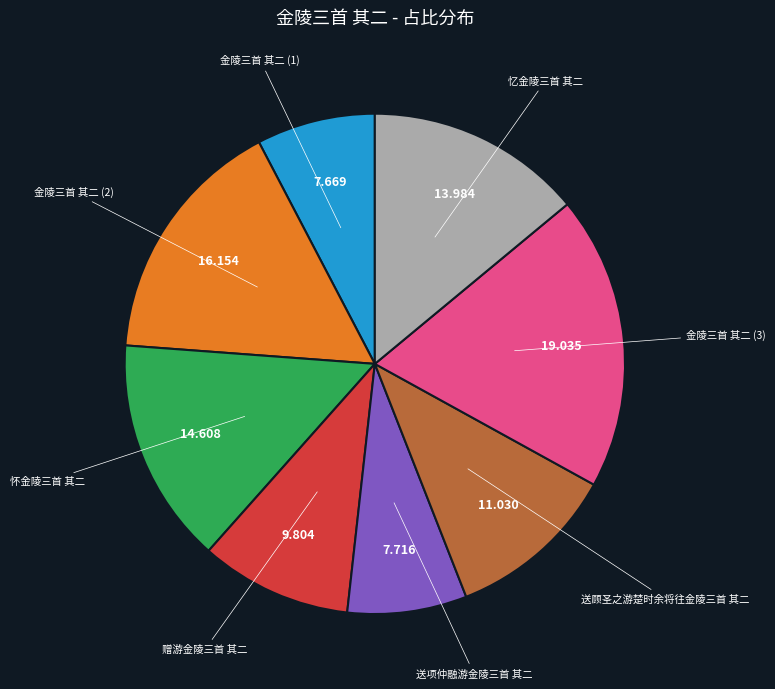

Is it true that 忆金陵三首 其二 is 1% of the pie?

False